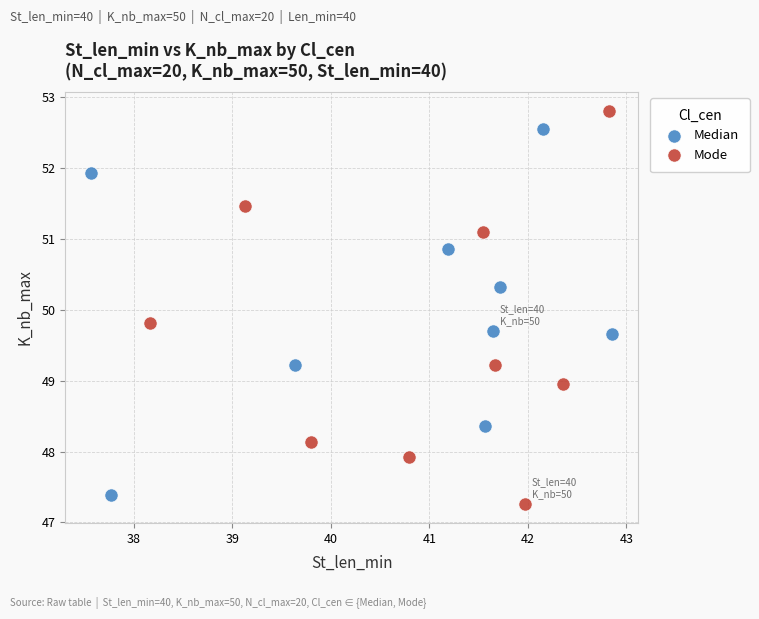

What are all the series names shown in the legend?

Median, Mode